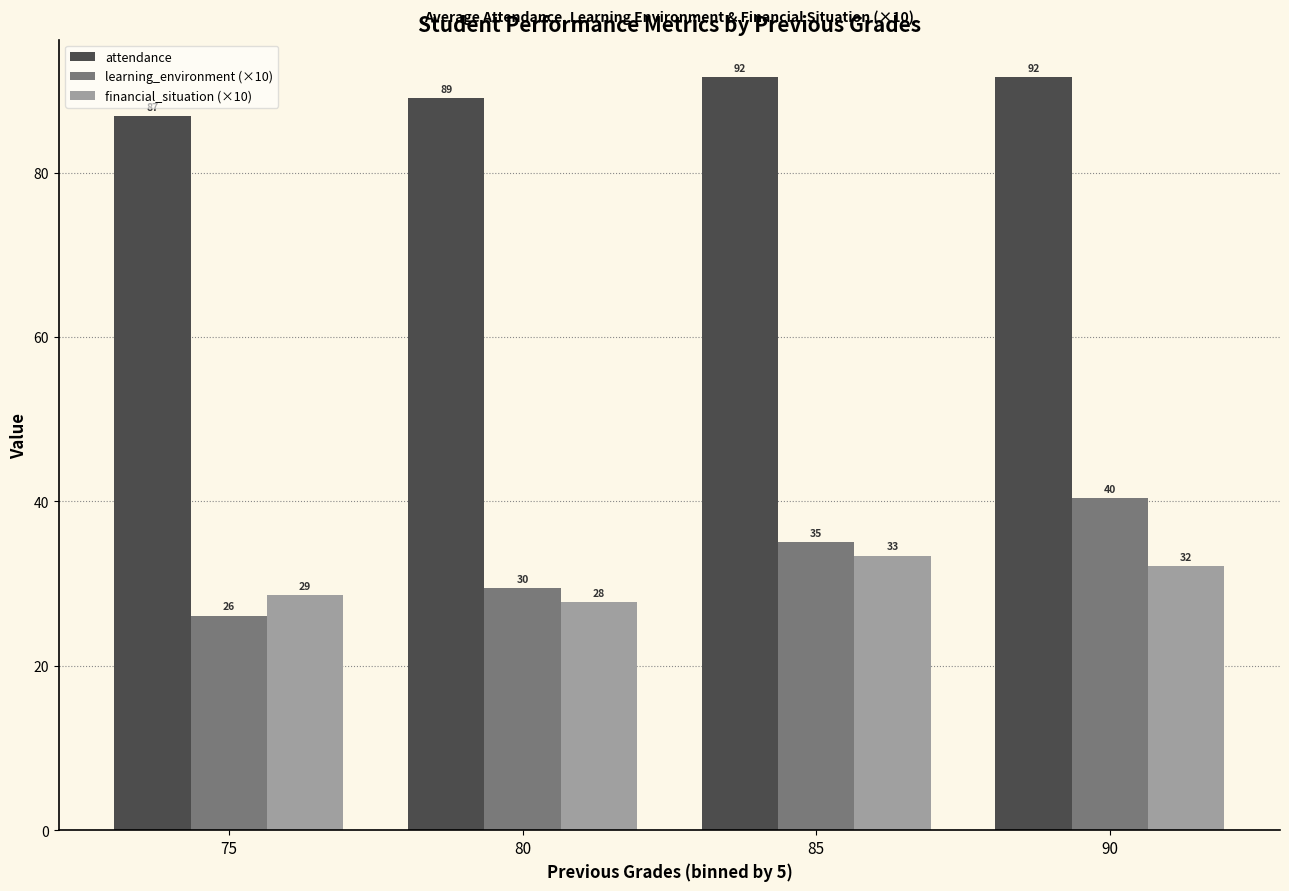

Between 75 and 85, which series saw the biggest shift?

learning_environment (×10)